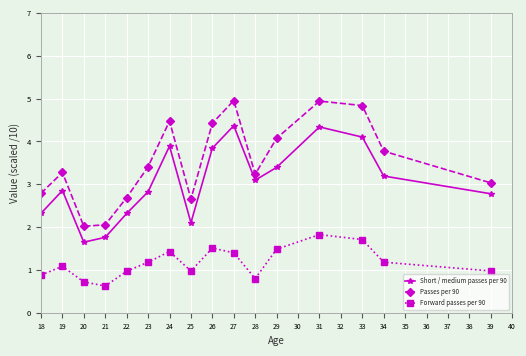

The Short / medium passes per 90 series shows 1.5 at 23. True or false?

False